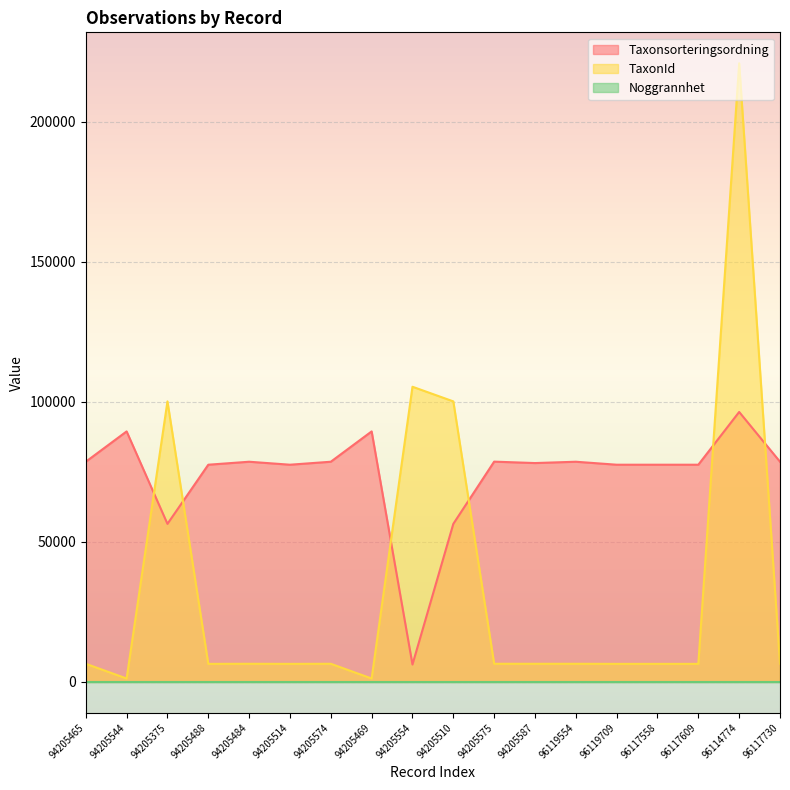

Where is Taxonsorteringsordning nearest to the value 51268?

94205375